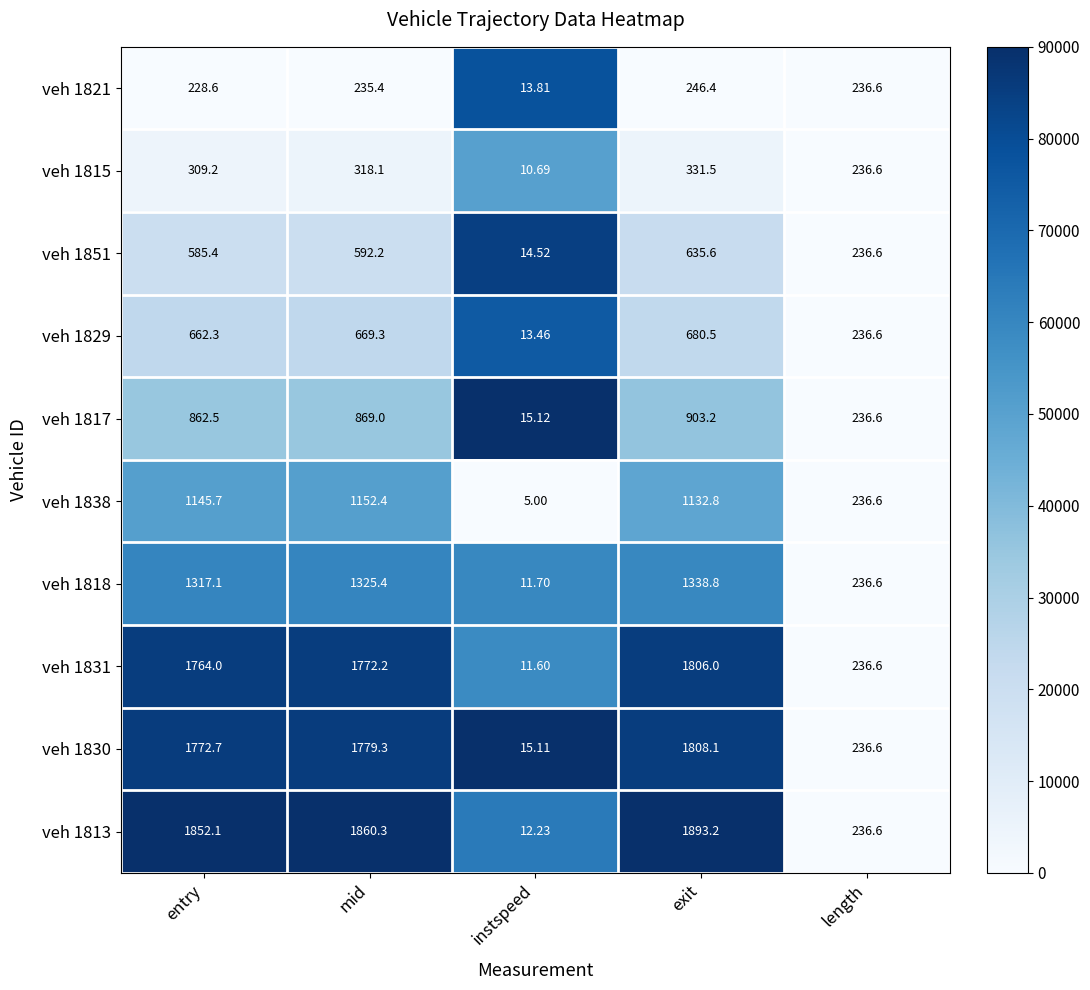

Which series has the widest spread of values?

veh 1813